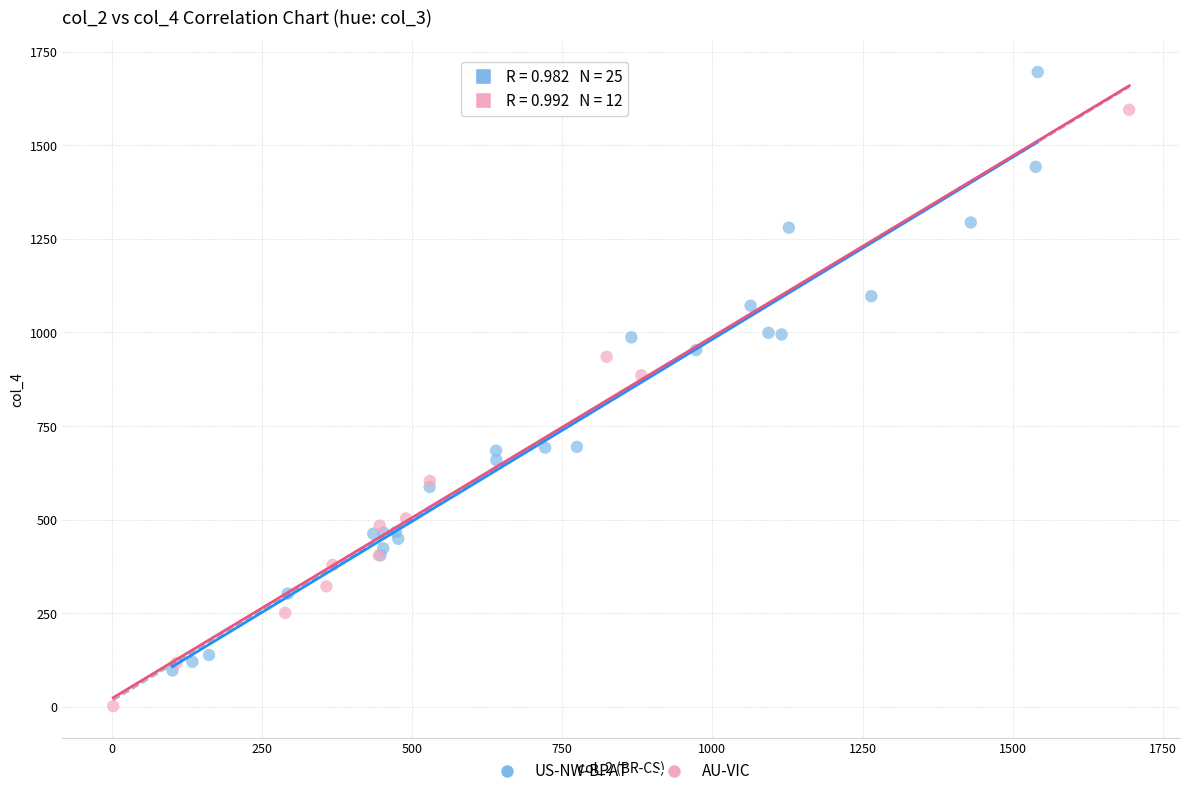

Which series contains the lowest Y value?

AU-VIC